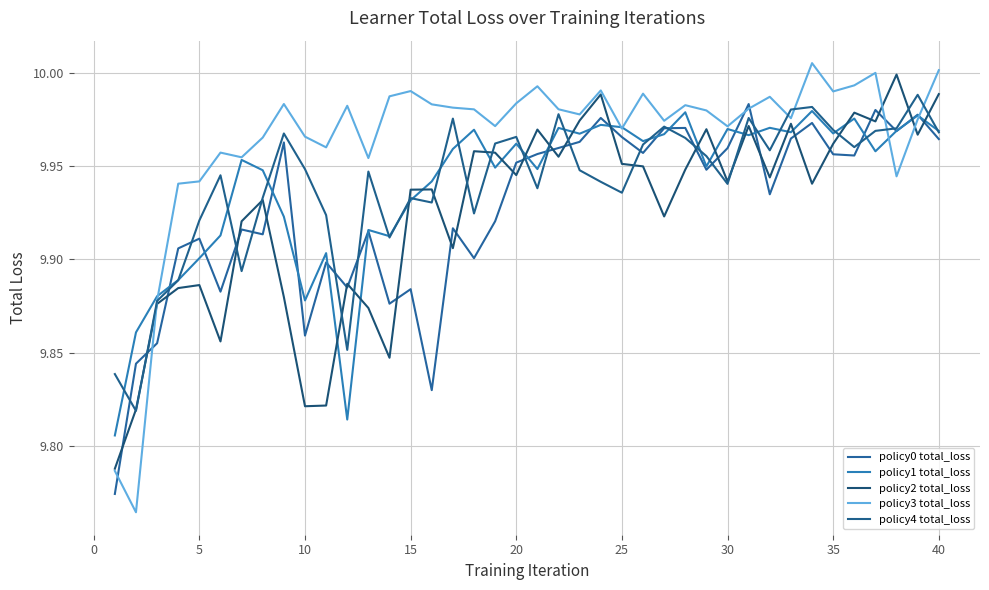

Which series has the largest total across all categories?

policy3 total_loss